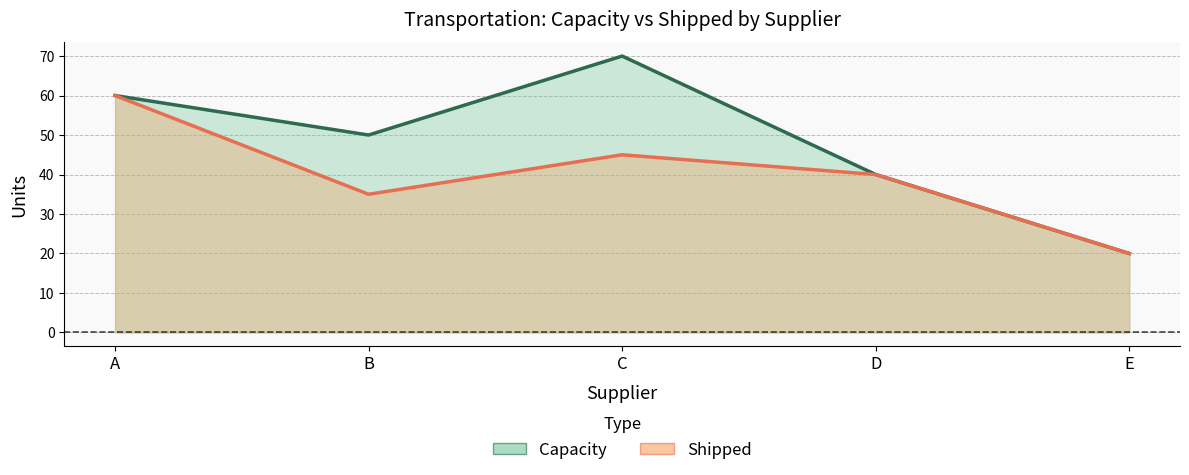

Which has a higher value, C or E?

C